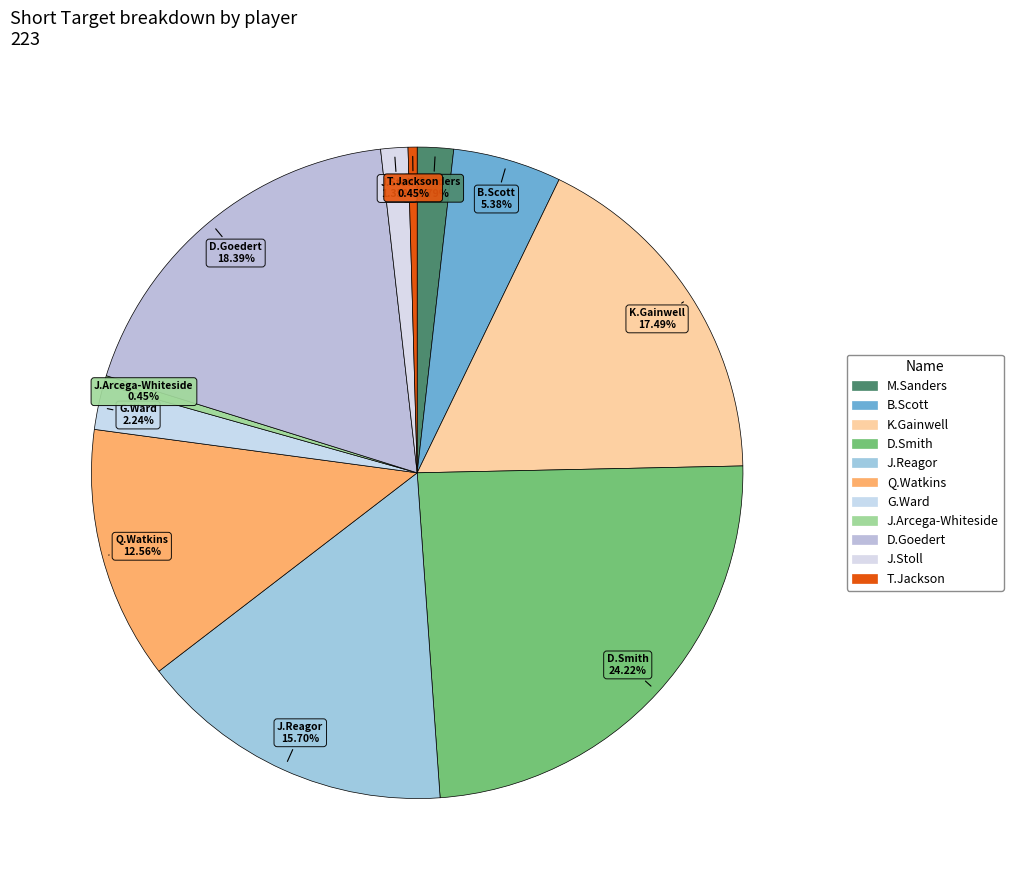

To the nearest percent, what is the difference between the largest and smallest slice percentages?

24%